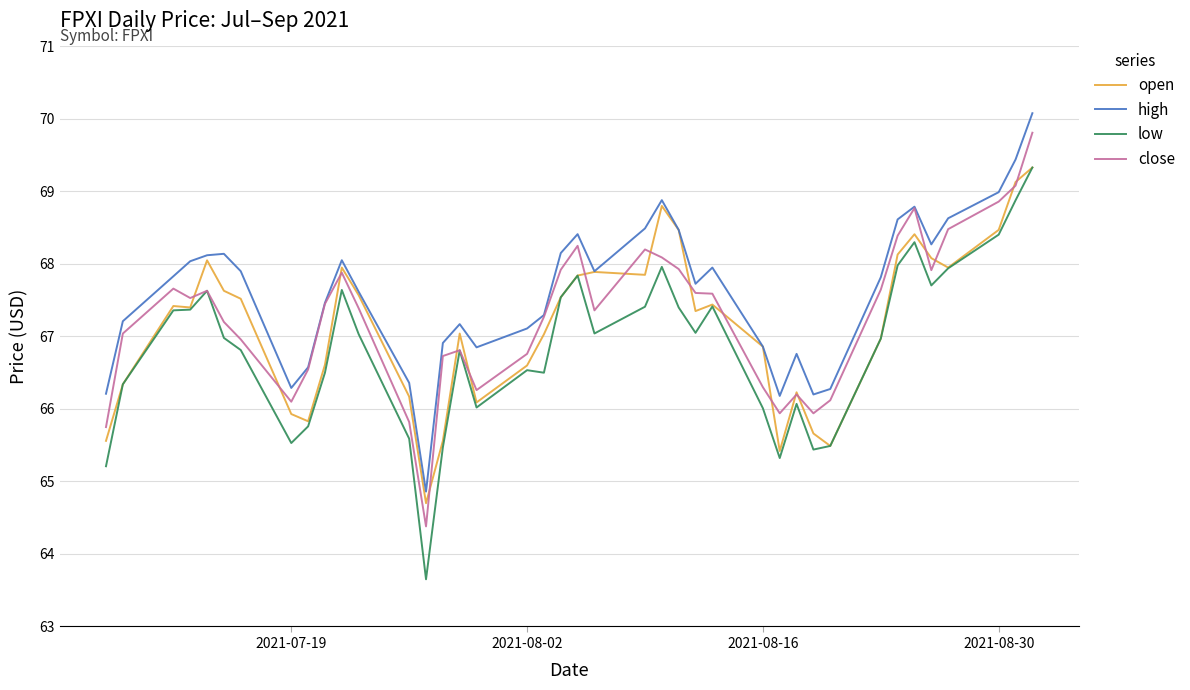

What is the minimum value for high?

64.9